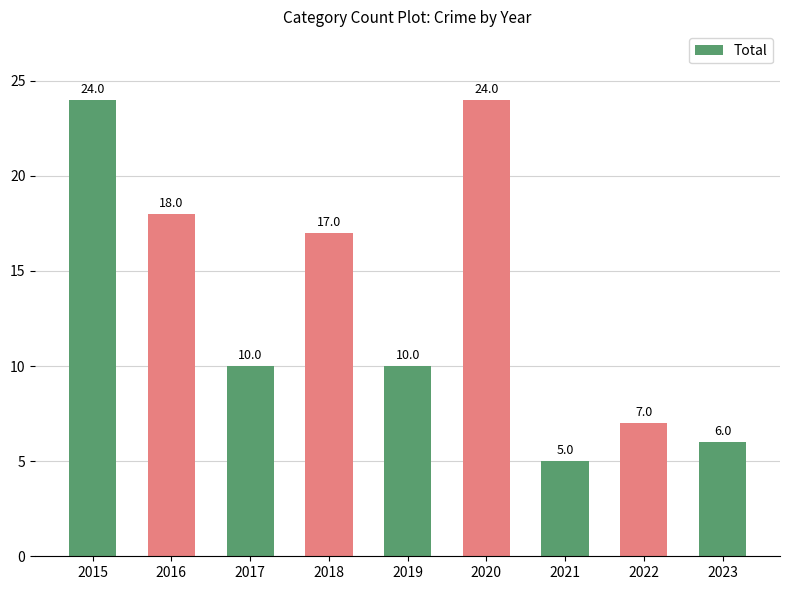

Reading left to right, list all the values displayed in this chart.

2015=24	2016=18	2017=10	2018=17	2019=10	2020=24	2021=5	2022=7	2023=6